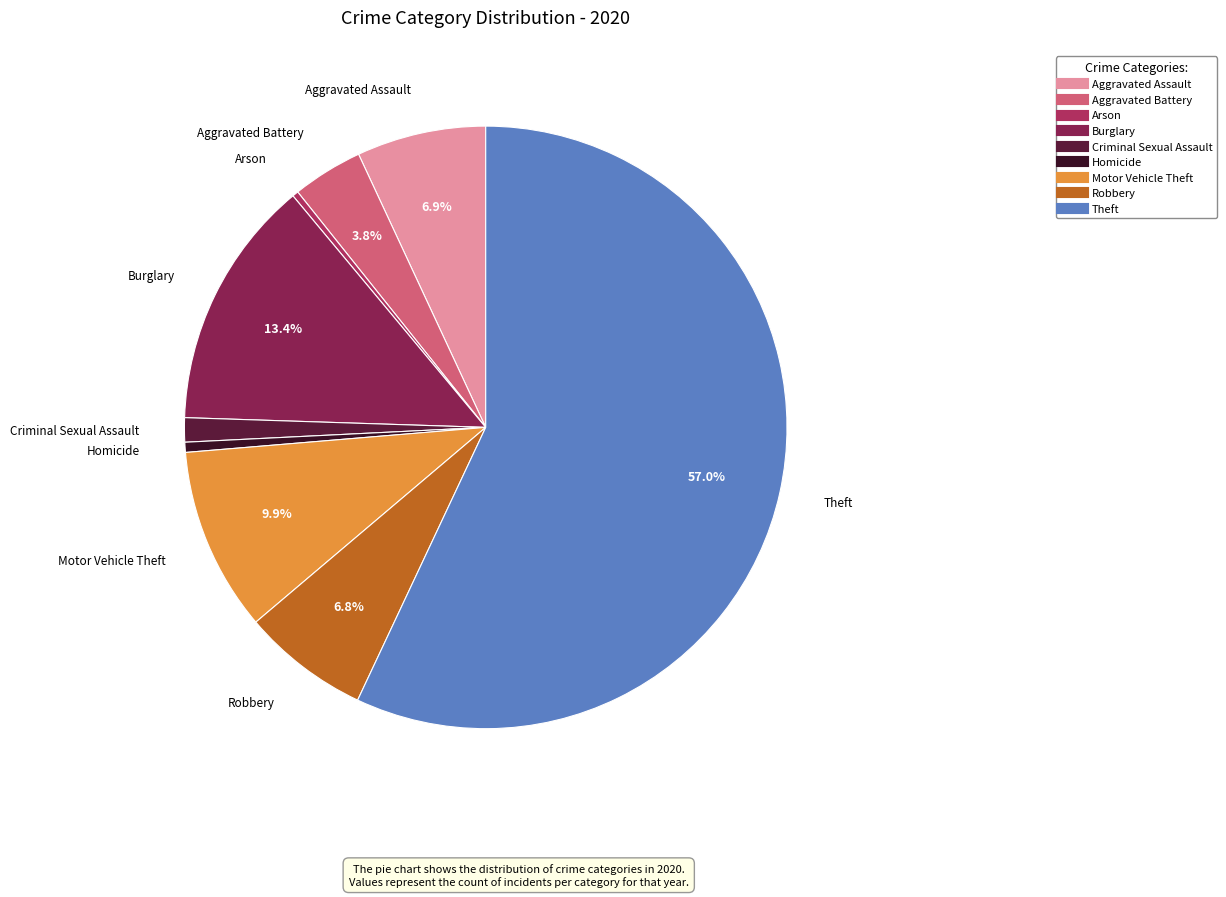

To the nearest percent, what is the combined percentage of Motor Vehicle Theft and Theft?

67%